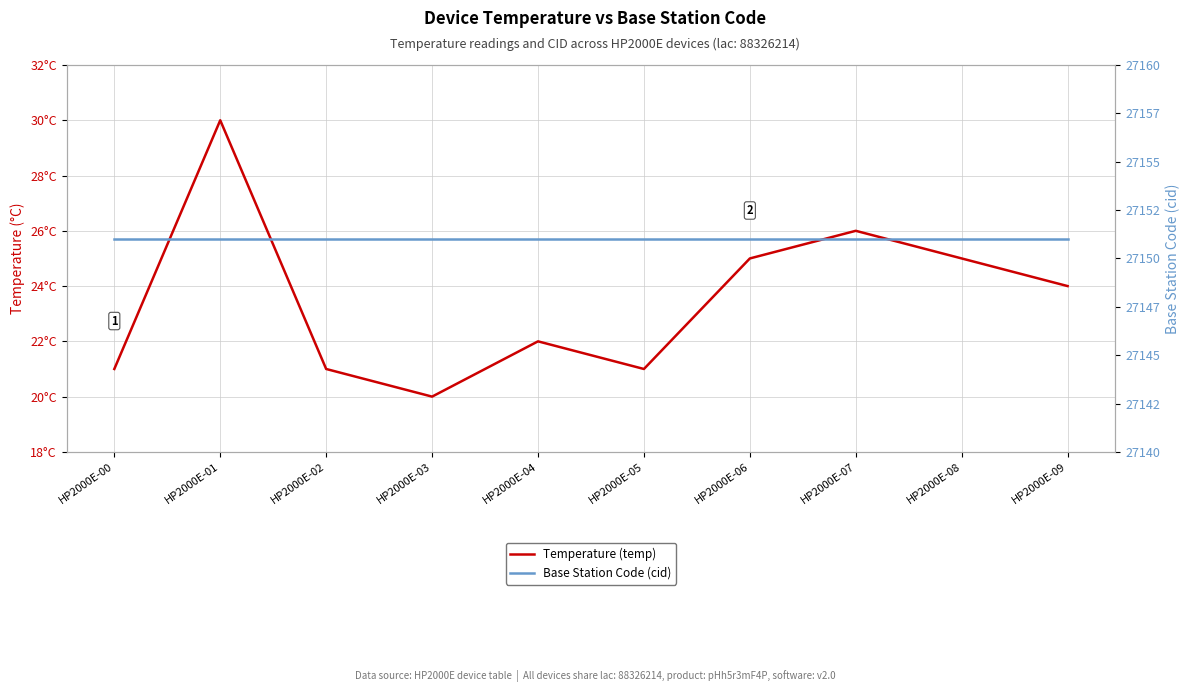

How many Temperature (temp) values are between 21 and 25?

7